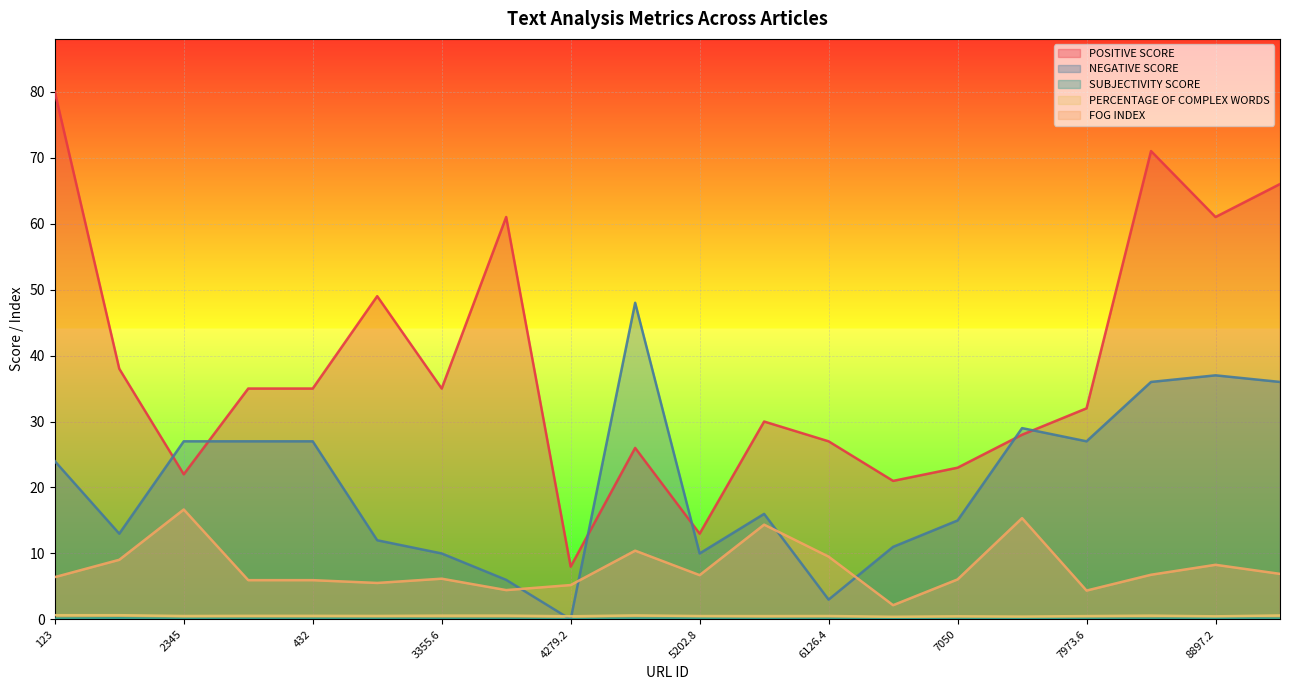

Reading right to left, transcribe all the data shown in this chart.

POSITIVE SCORE: 66.0	61.0	71.0	32.0	28.0	23.0	21.0	27.0	30.0	13.0	26.0	8.0	61.0	35.0	49.0	35.0	35.0	22.0	38.0	80.0
NEGATIVE SCORE: 36.0	37.0	36.0	27.0	29.0	15.0	11.0	3.0	16.0	10.0	48.0	0.0	6.0	10.0	12.0	27.0	27.0	27.0	13.0	24.0
SUBJECTIVITY SCORE: 0.1	0.2	0.1	0.1	0.1	0.1	0.1	0.1	0.1	0.1	0.1	0.0	0.1	0.1	0.1	0.1	0.1	0.1	0.2	0.1
PERCENTAGE OF COMPLEX WORDS: 0.6	0.5	0.6	0.5	0.4	0.5	0.4	0.5	0.5	0.5	0.6	0.5	0.6	0.6	0.5	0.5	0.5	0.5	0.6	0.6
FOG INDEX: 6.9	8.3	6.8	4.4	15.4	6.1	2.2	9.5	14.4	6.7	10.4	5.2	4.4	6.2	5.5	6.0	6.0	16.7	9.0	6.4